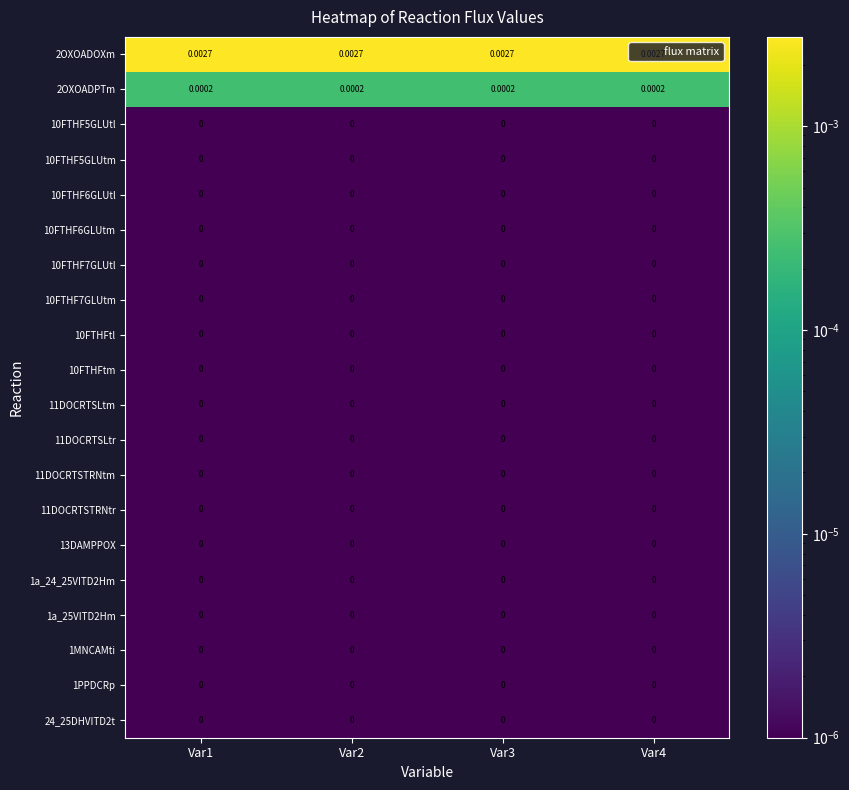

How many categories are shown in the chart?

4